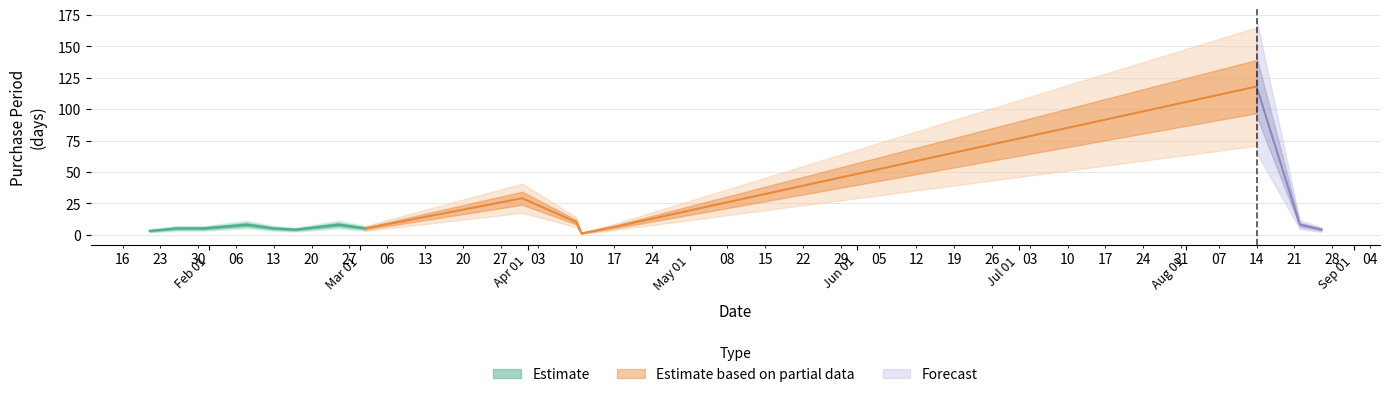

Which category has the highest value across all series?

2017-08-14